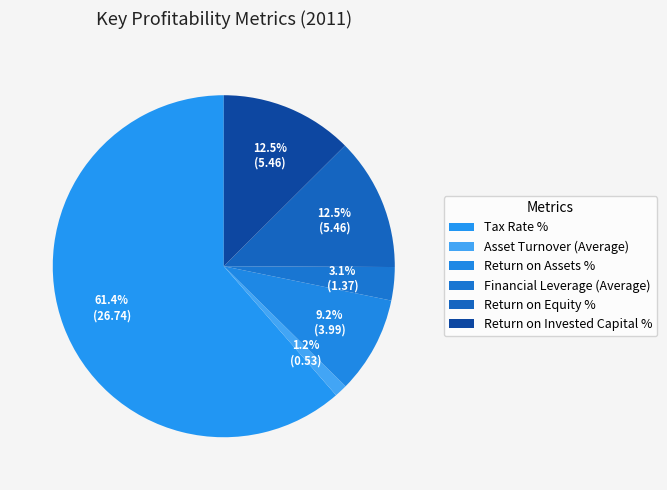

Rank the categories by value from lowest to highest.

Asset Turnover (Average), Financial Leverage (Average), Return on Assets %, Return on Equity %, Return on Invested Capital %, Tax Rate %